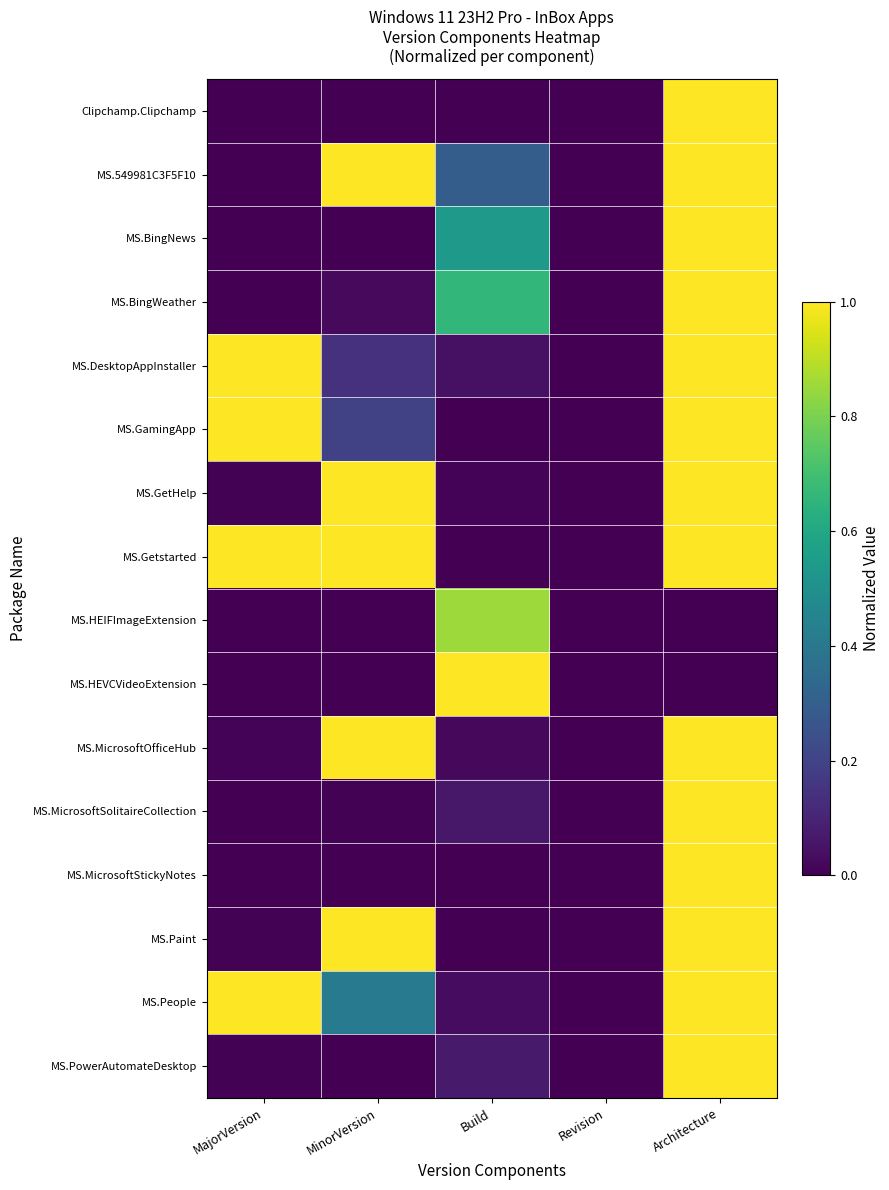

At MajorVersion, list the series in order from largest to smallest.

MS.DesktopAppInstaller, MS.GamingApp, MS.Getstarted, MS.People, MS.MicrosoftOfficeHub, MS.Paint, MS.GetHelp, MS.PowerAutomateDesktop, MS.BingNews, MS.BingWeather, MS.MicrosoftSolitaireCollection, MS.MicrosoftStickyNotes, MS.549981C3F5F10, Clipchamp.Clipchamp, MS.HEIFImageExtension, MS.HEVCVideoExtension